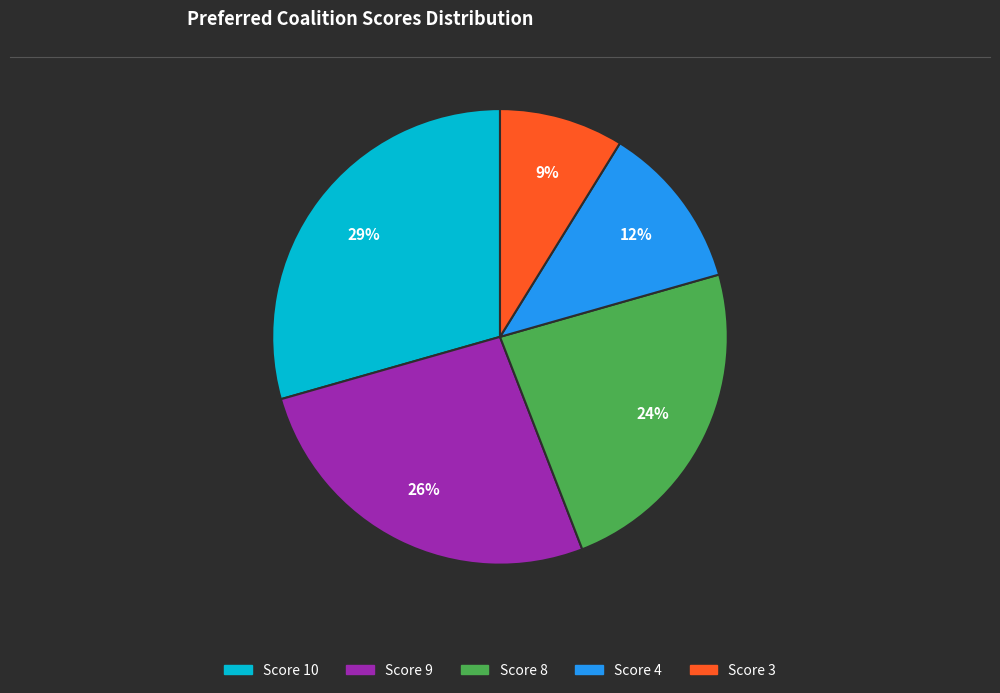

To the nearest percent, what is the average slice percentage?

20%